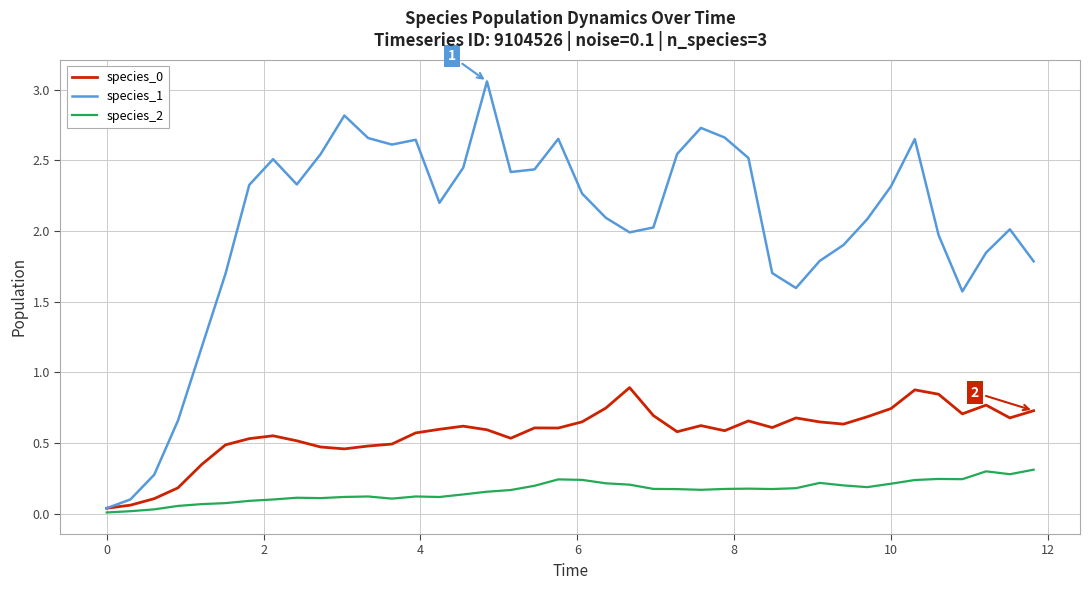

Does the chart have visible grid lines?

Yes